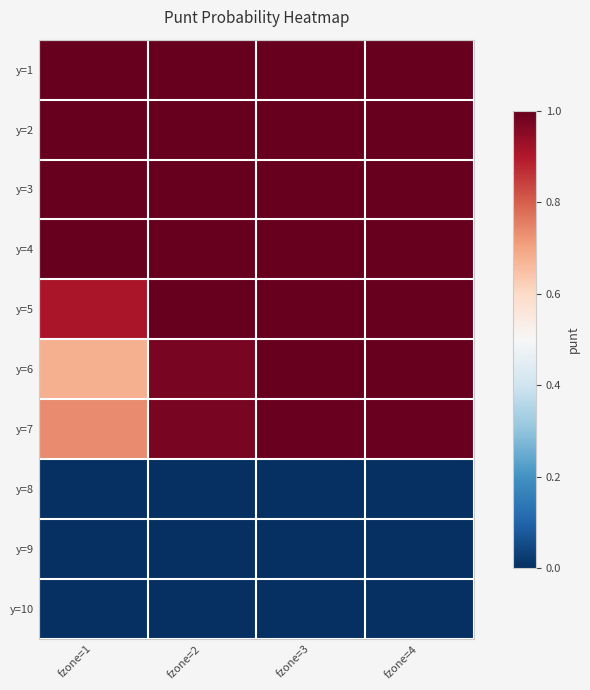

Reading right to left, list all the values displayed in this chart.

y=1: fzone=4=1.0	fzone=3=1.0	fzone=2=1.0	fzone=1=1.0
y=2: fzone=4=1.0	fzone=3=1.0	fzone=2=1.0	fzone=1=1.0
y=3: fzone=4=1.0	fzone=3=1.0	fzone=2=1.0	fzone=1=1.0
y=4: fzone=4=1.0	fzone=3=1.0	fzone=2=1.0	fzone=1=1.0
y=5: fzone=4=1.0	fzone=3=1.0	fzone=2=1.0	fzone=1=0.9
y=6: fzone=4=1.0	fzone=3=1.0	fzone=2=1.0	fzone=1=0.7
y=7: fzone=4=1.0	fzone=3=1.0	fzone=2=1.0	fzone=1=0.7
y=8: fzone=4=0.0	fzone=3=0.0	fzone=2=0.0	fzone=1=0.0
y=9: fzone=4=0.0	fzone=3=0.0	fzone=2=0.0	fzone=1=0.0
y=10: fzone=4=0.0	fzone=3=0.0	fzone=2=0.0	fzone=1=0.0